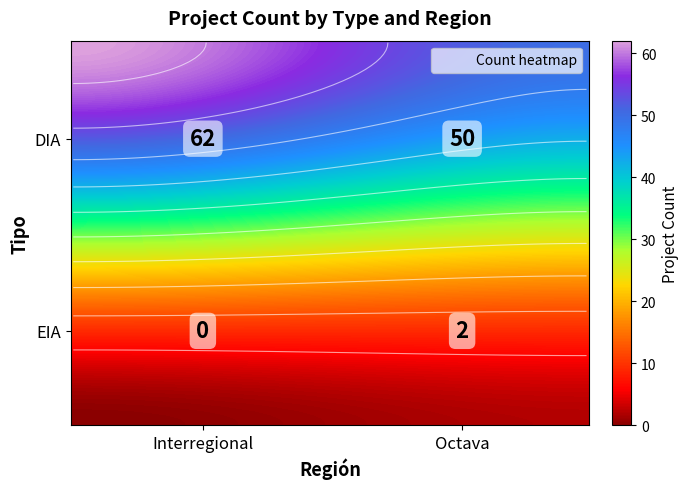

Which has a higher value, Interregional or Octava?

Interregional